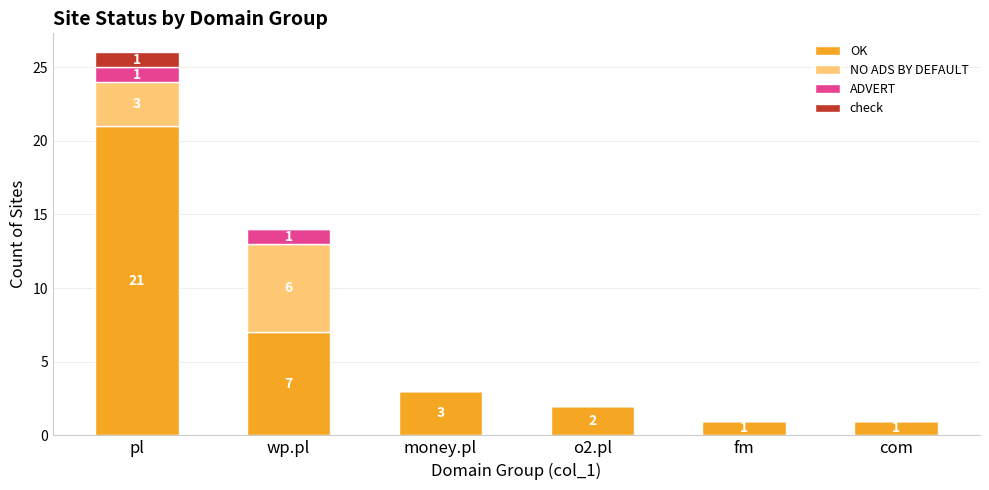

How many categories are shown in the chart?

6